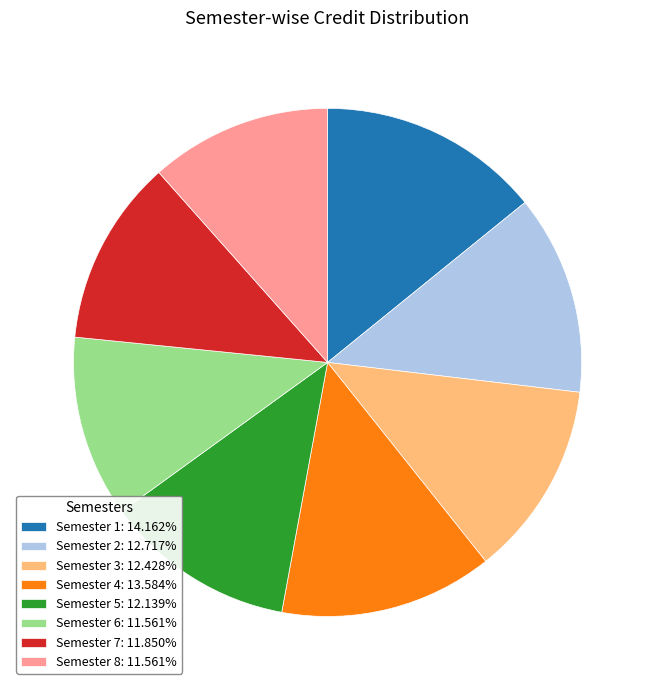

Approximately how many times larger is the value at Semester 2: 12.717% compared to Semester 6: 11.561%?

1.1